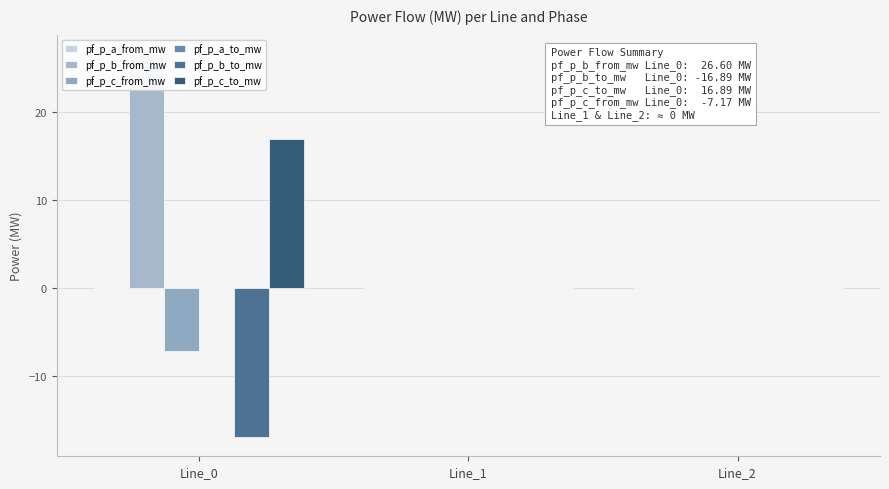

True or false: pf_p_c_from_mw has a value of -10.8 at Line_0.

False